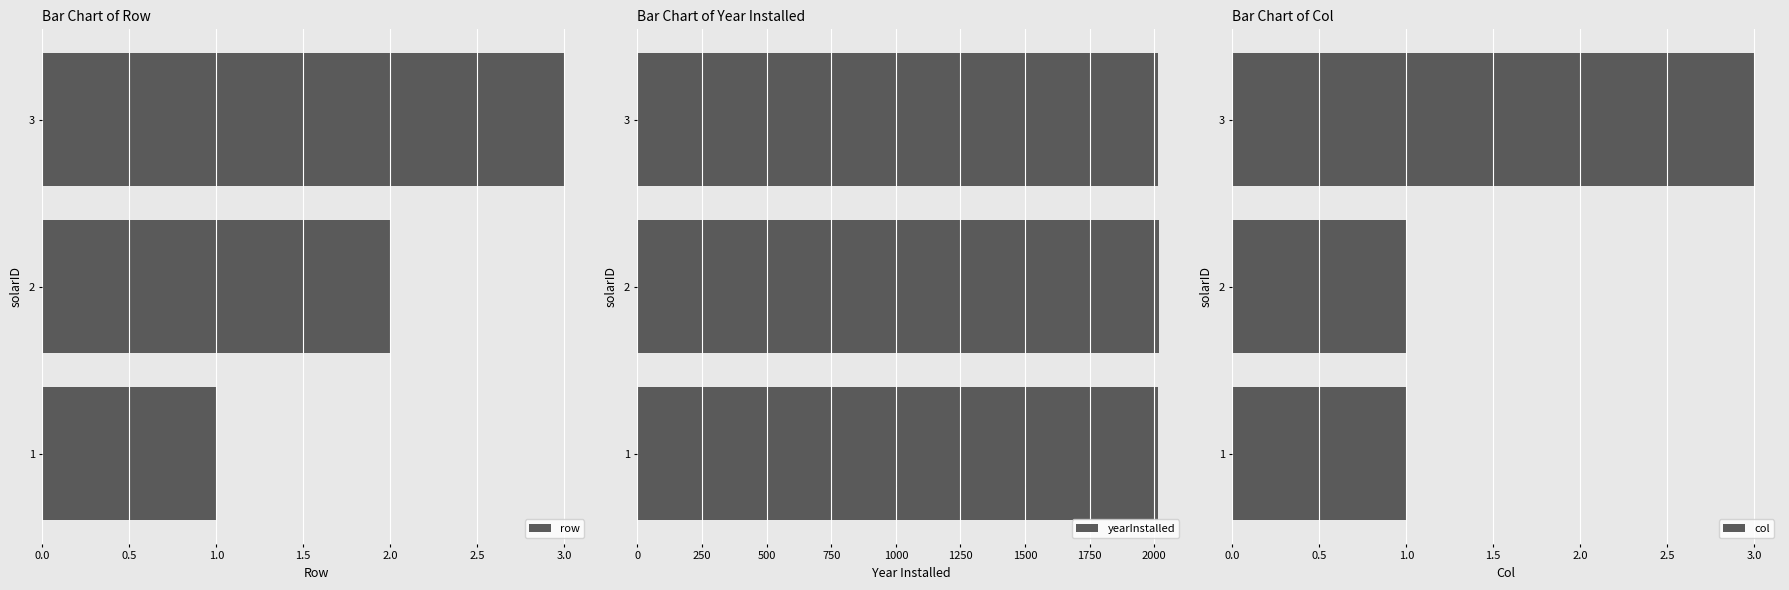

The row series shows 3 at 3. True or false?

True